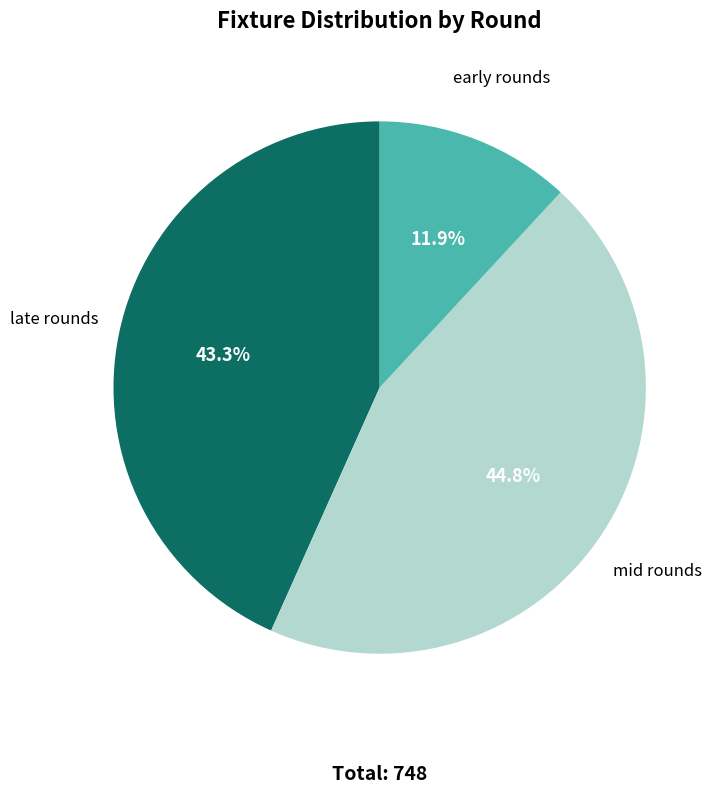

Is there any slice that represents more than half of the pie?

No